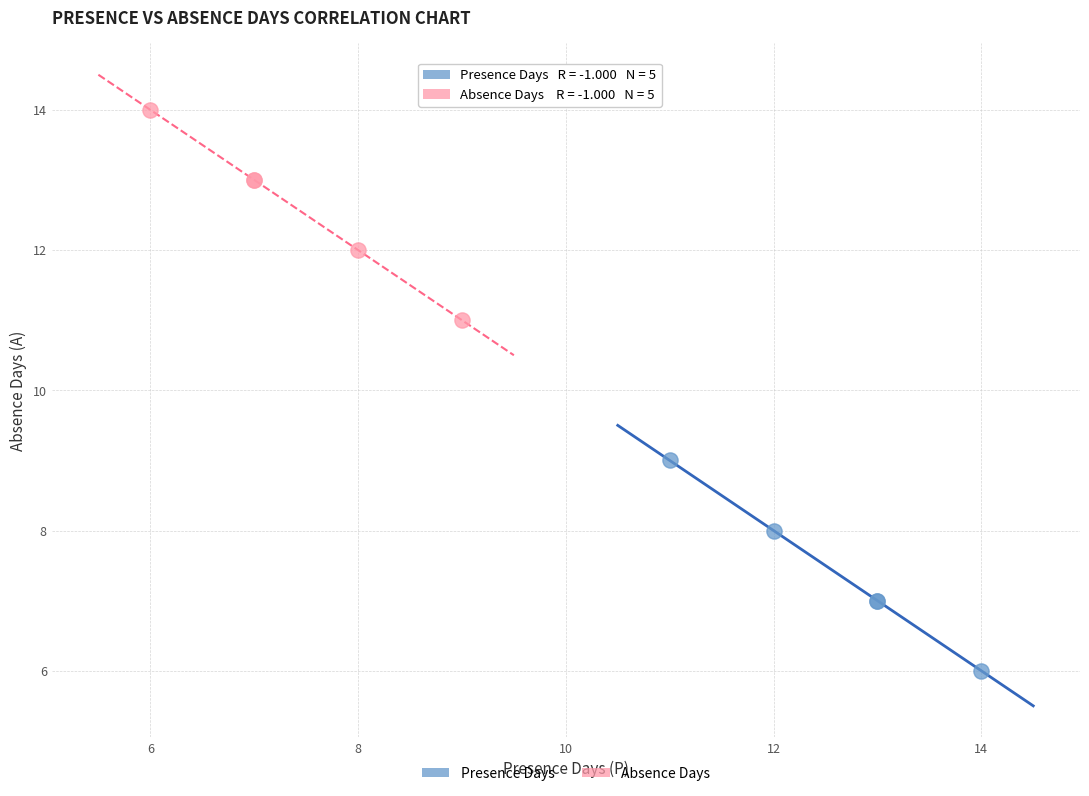

Which series contains the lowest Y value?

Presence Days